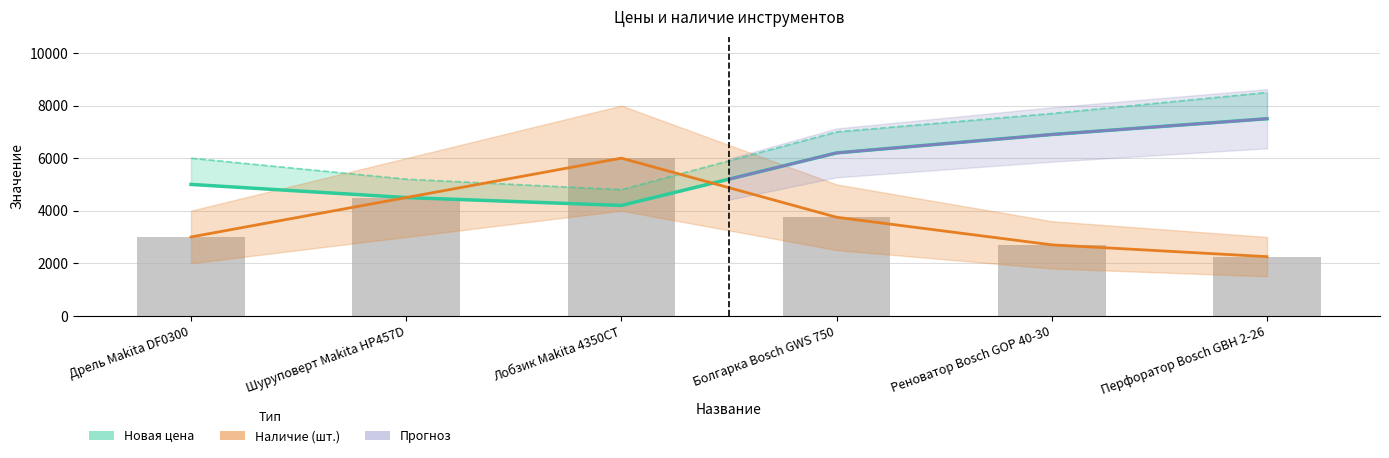

Which has a higher value, Реноватор Bosch GOP 40-30 or Дрель Makita DF0300?

Реноватор Bosch GOP 40-30